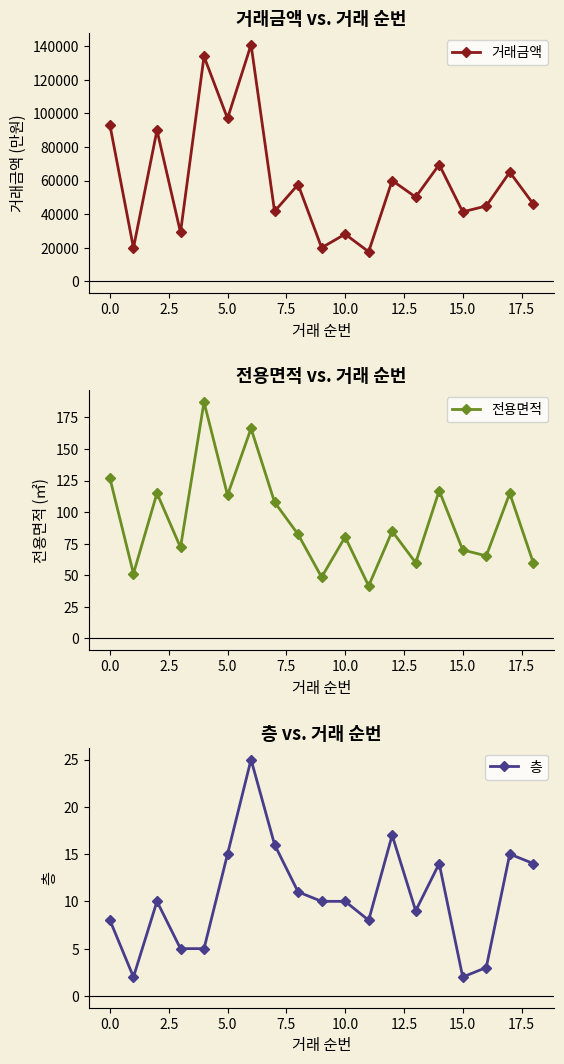

What is the highest value of the 거래금액 series?

141000